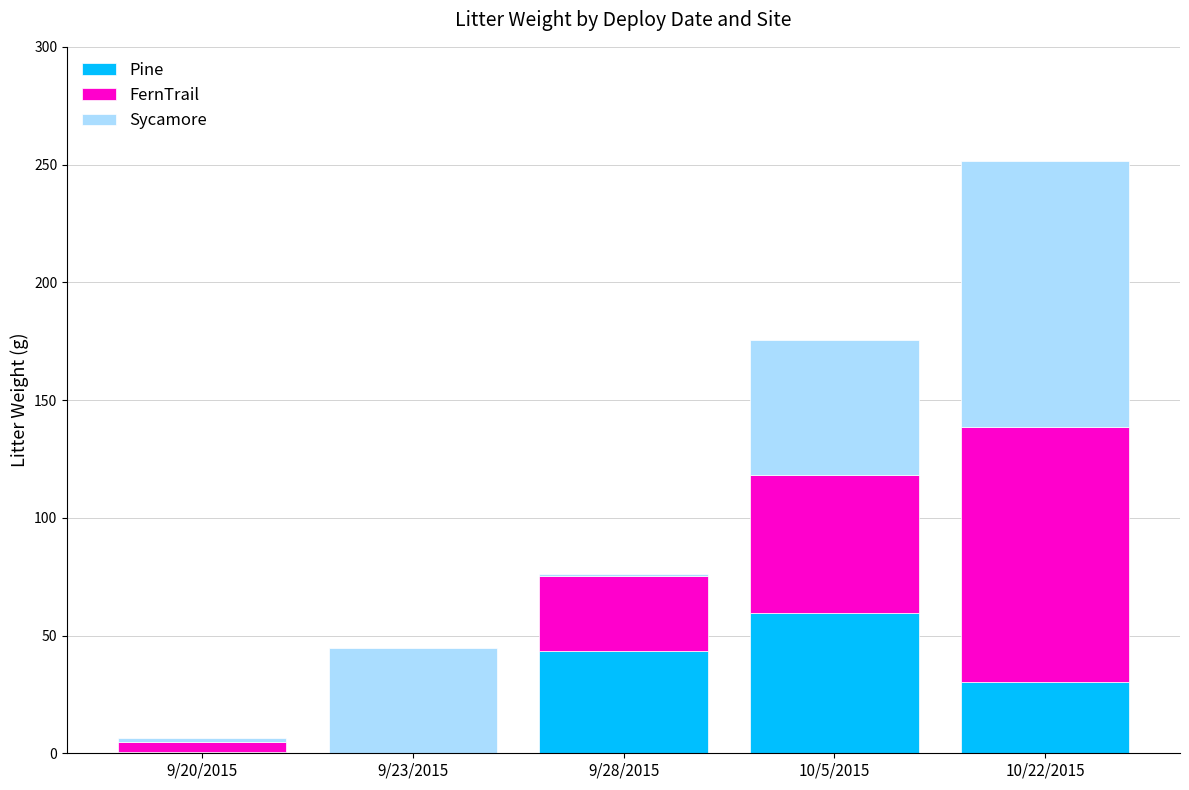

Does the chart contain stacked bars?

Yes